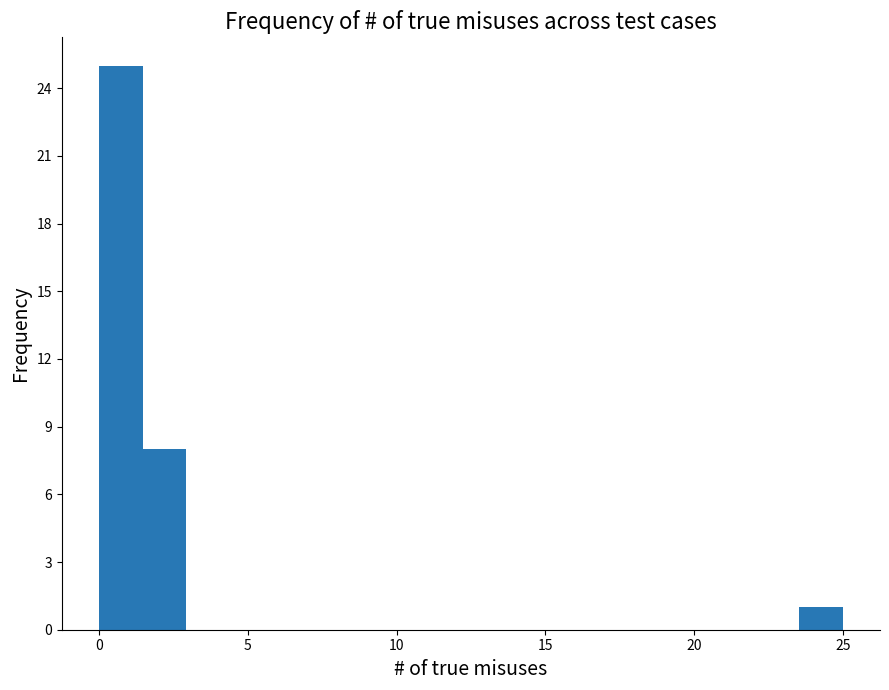

Around what value on the x-axis is the tallest bar? Give the approximate position of its centre, as read against the axis.

0.5